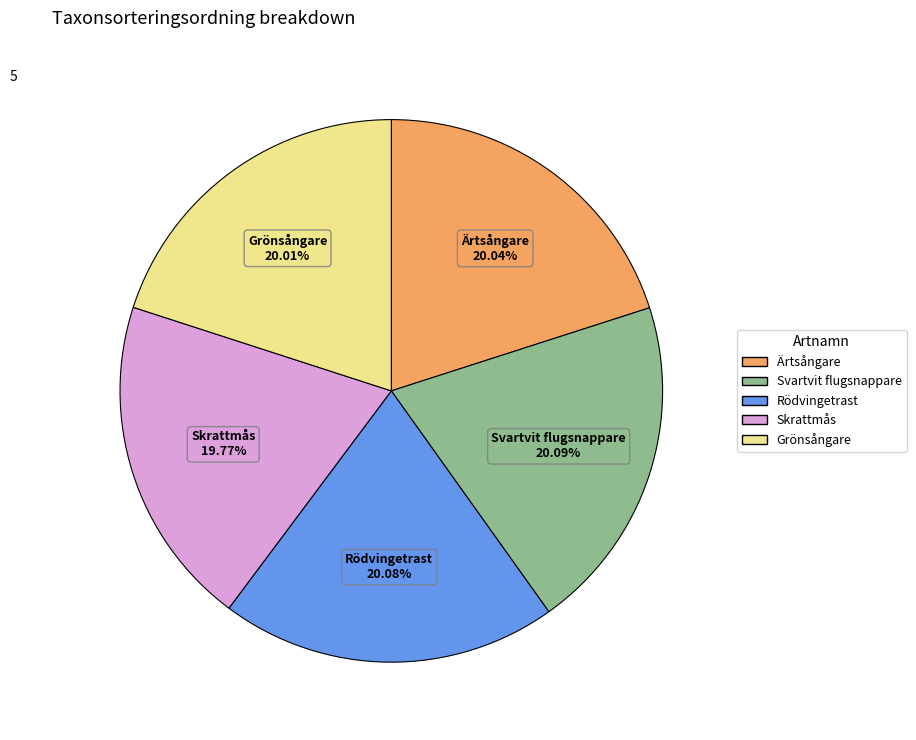

To the nearest percent, what is the combined percentage of Grönsångare and Ärtsångare?

40%